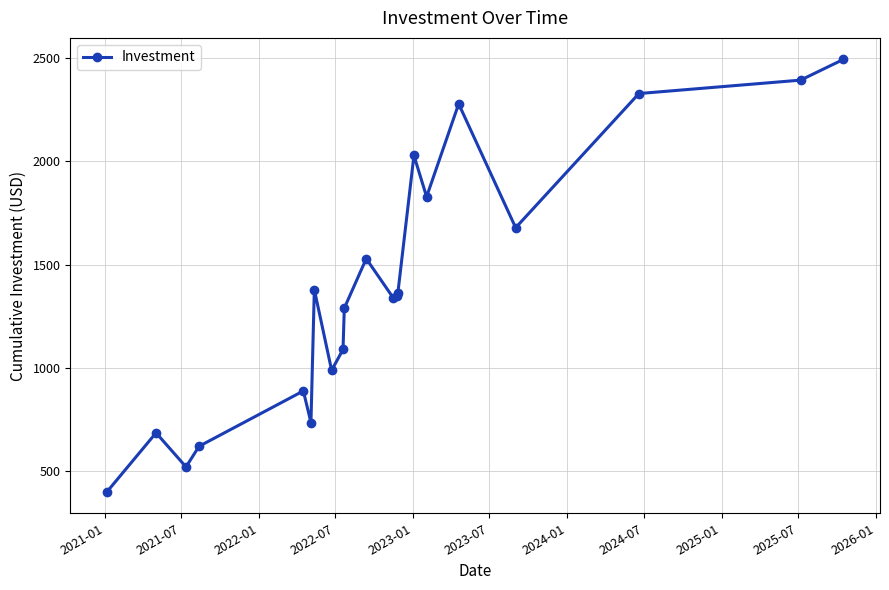

What is the value of the 14th point from the left?

1364